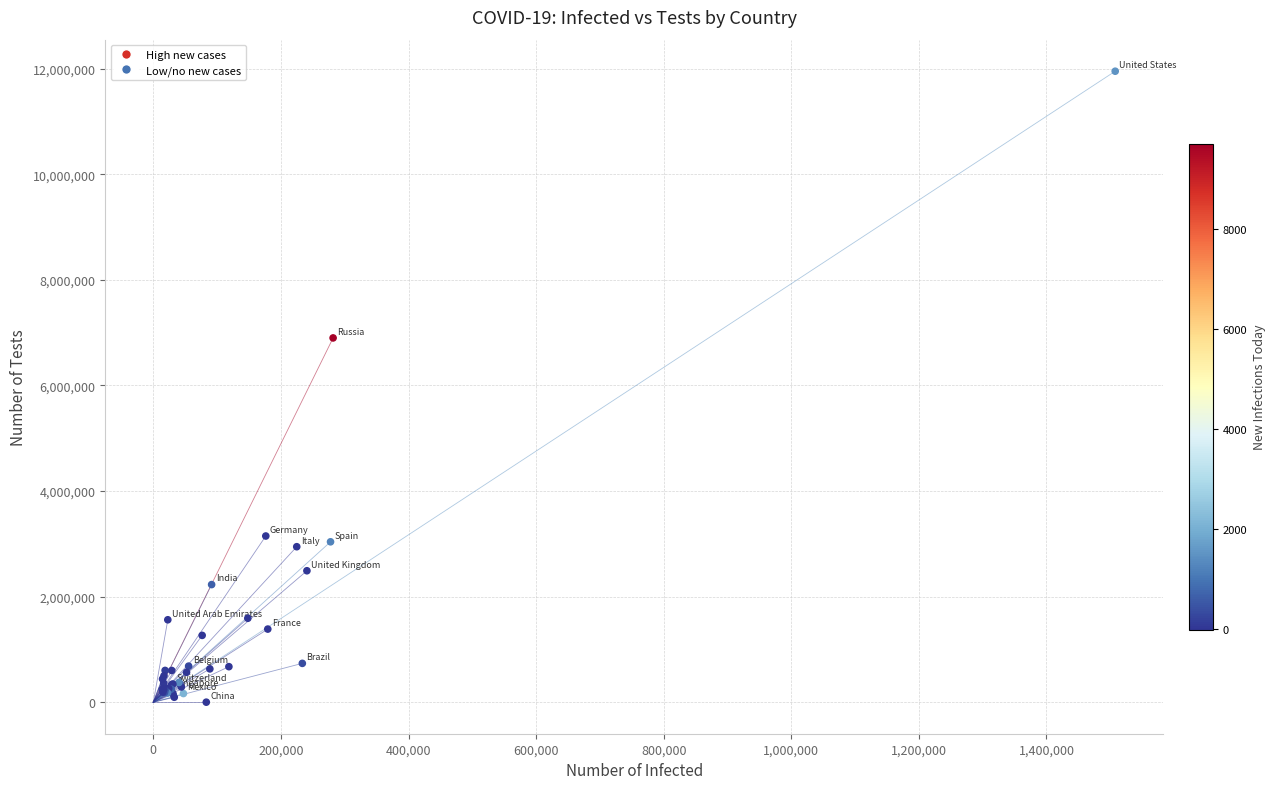

What Y value in the scatter plot is closest to 5976240?

6900000